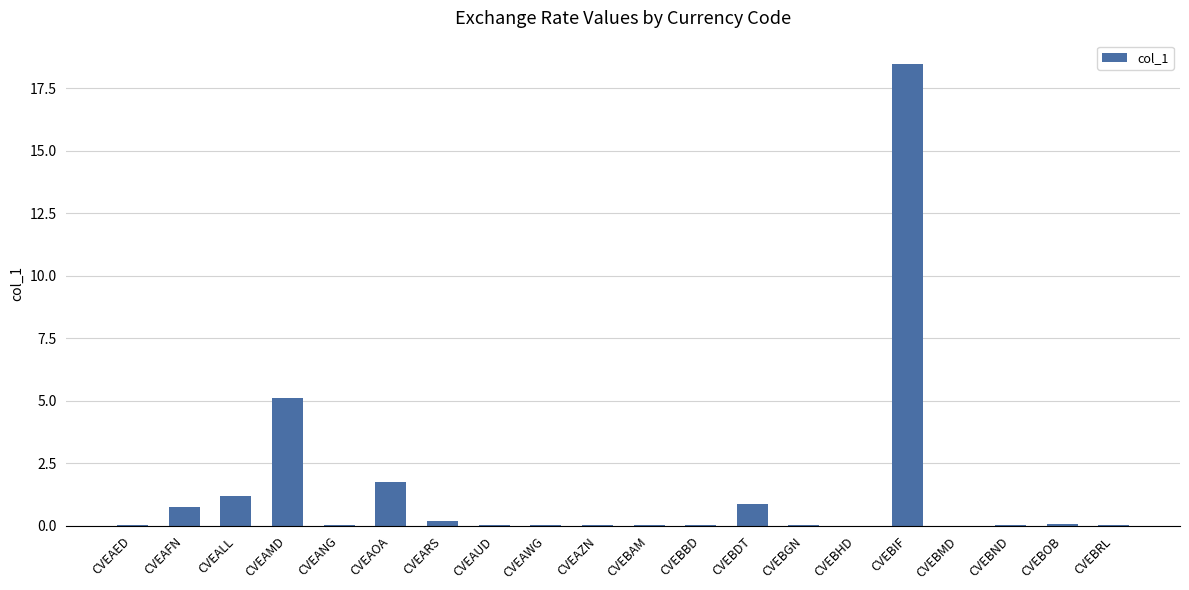

What is the difference between the values at CVEBGN and CVEBDT?

0.8